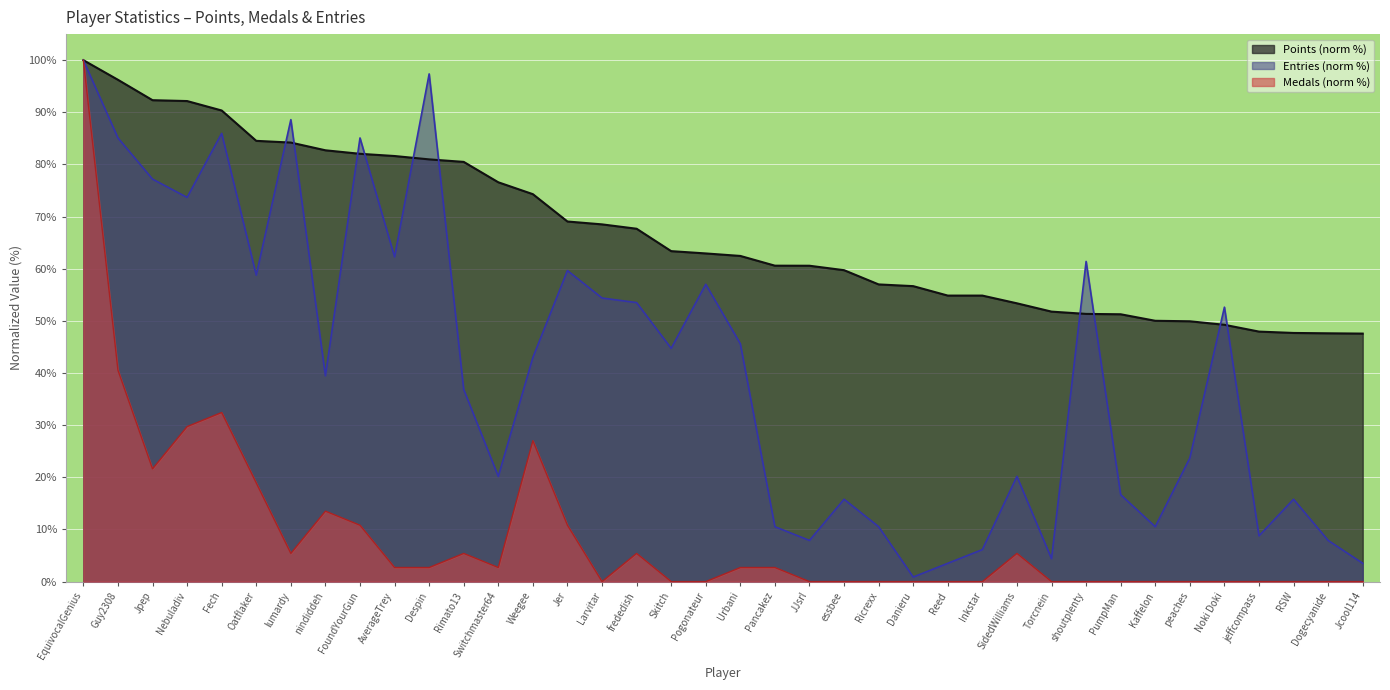

The Medals series shows 48.0 at Nebuladiv. True or false?

False